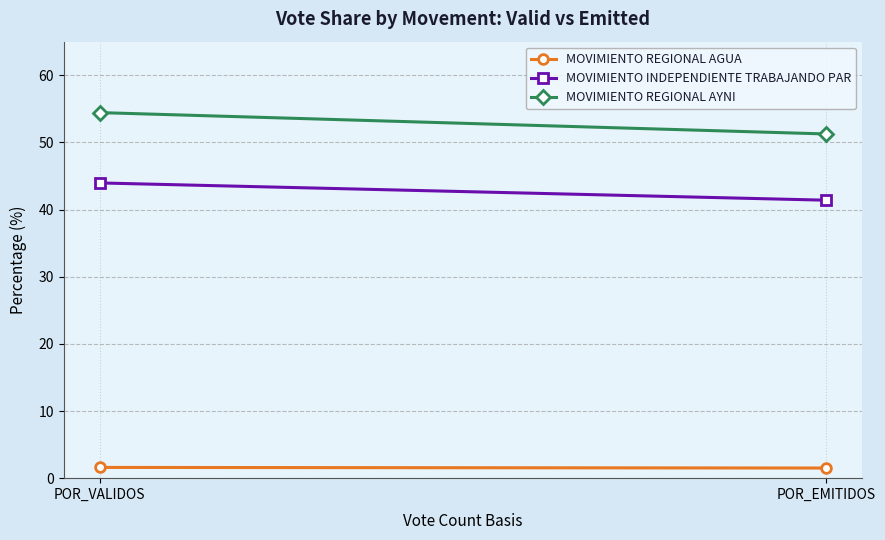

Which series changed the most between POR_VALIDOS and POR_EMITIDOS?

MOVIMIENTO REGIONAL AYNI